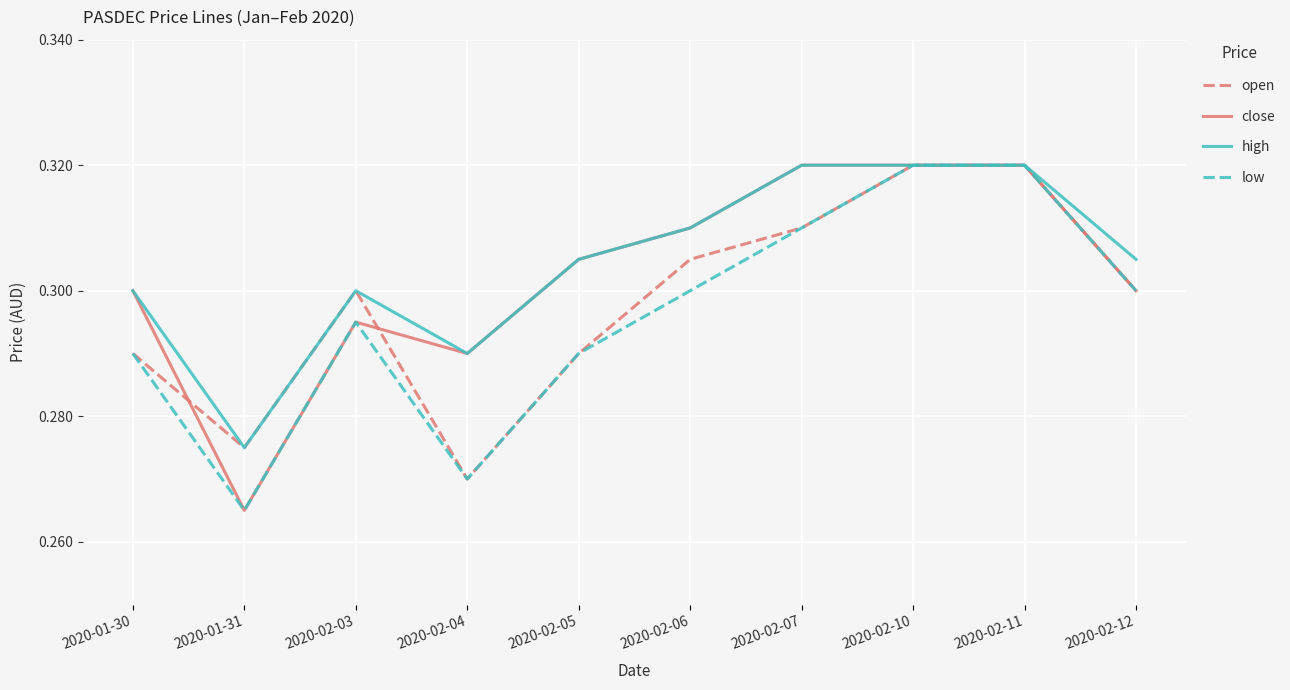

Which label corresponds to the smallest value in the chart?

2020-01-31